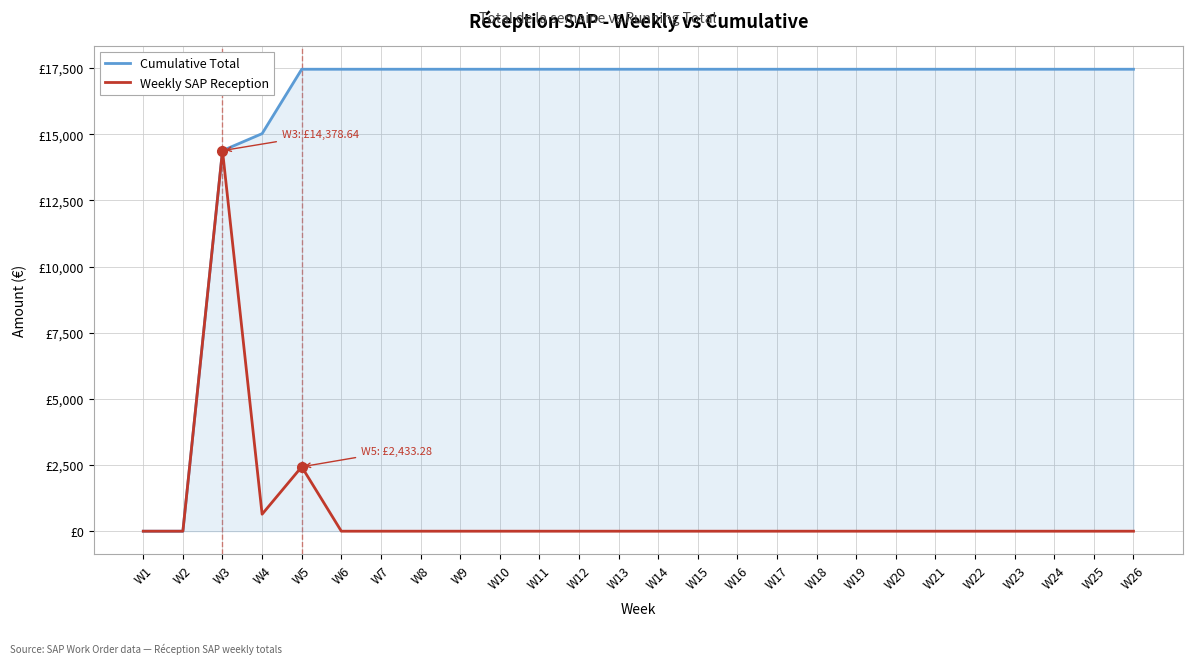

What are all the series names shown in the legend?

Cumulative Total, Weekly SAP Reception